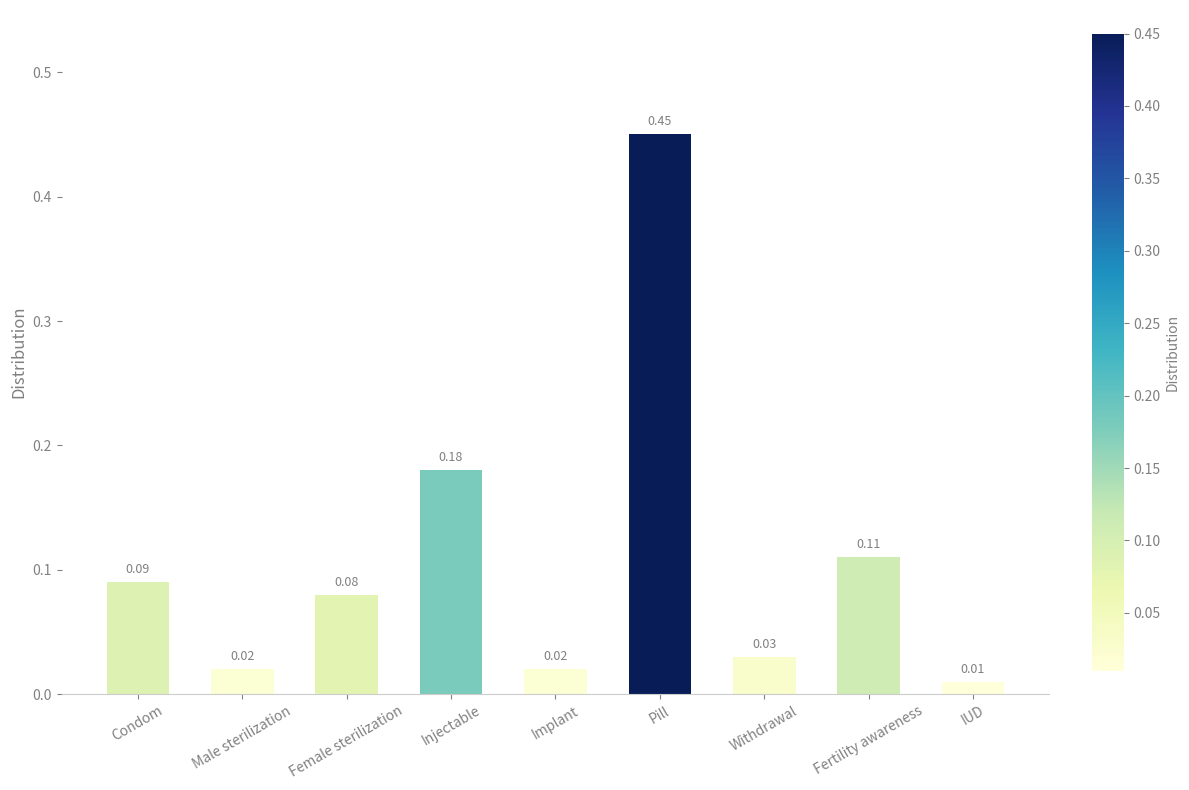

Which label corresponds to the smallest value in the chart?

IUD